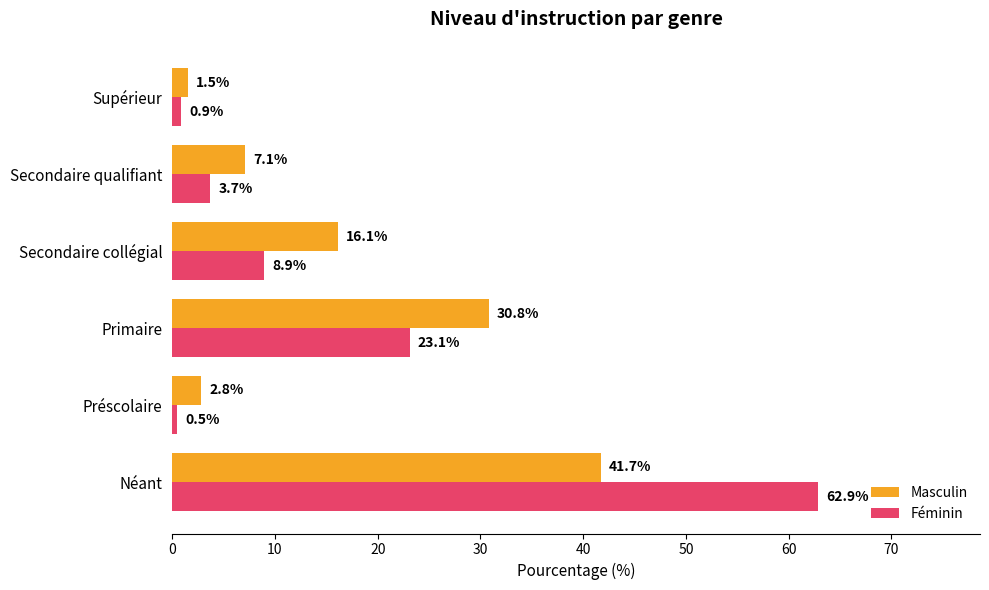

Where is Masculin nearest to the value 21?

Secondaire collégial